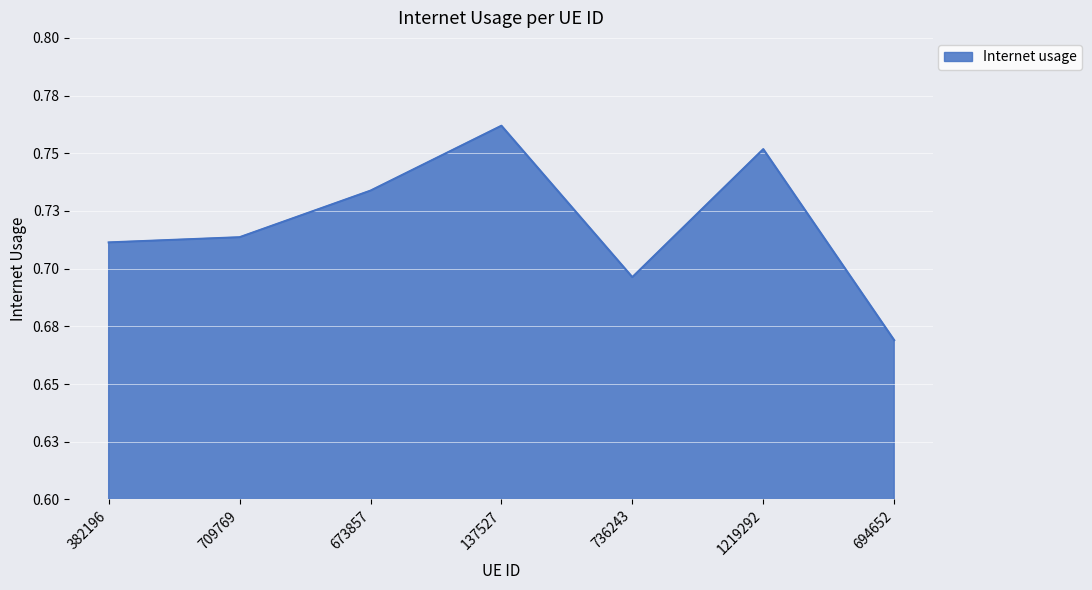

Does the chart have visible grid lines?

Yes